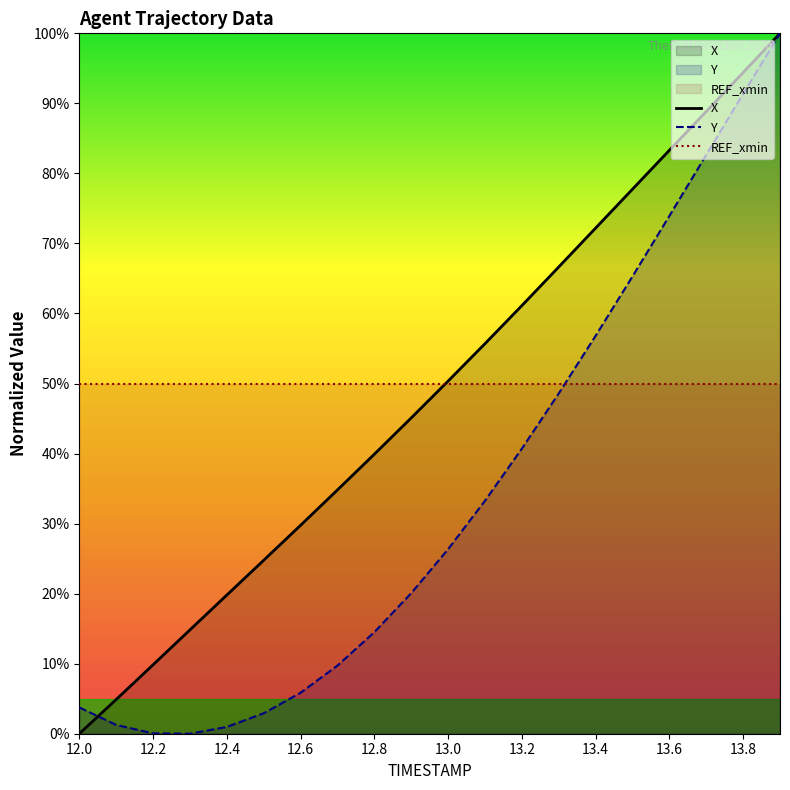

Is the value of Y at 13.8 greater than the value of REF_xmin at 13.4?

Yes